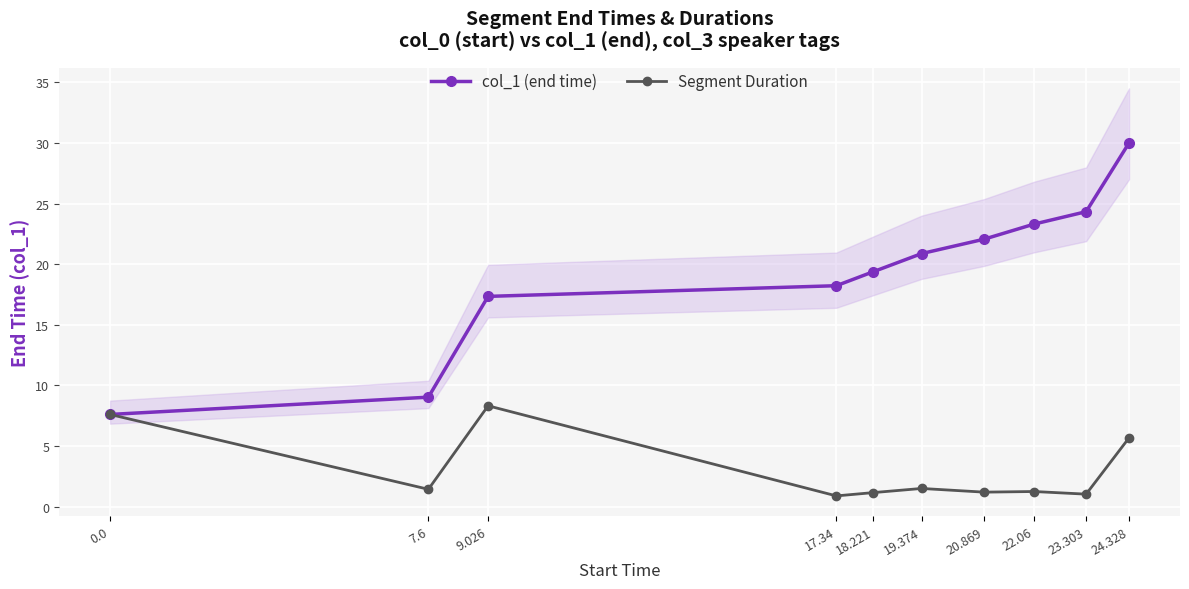

What is the difference between the second highest and second lowest values in the col_1 (end time) series?

15.3